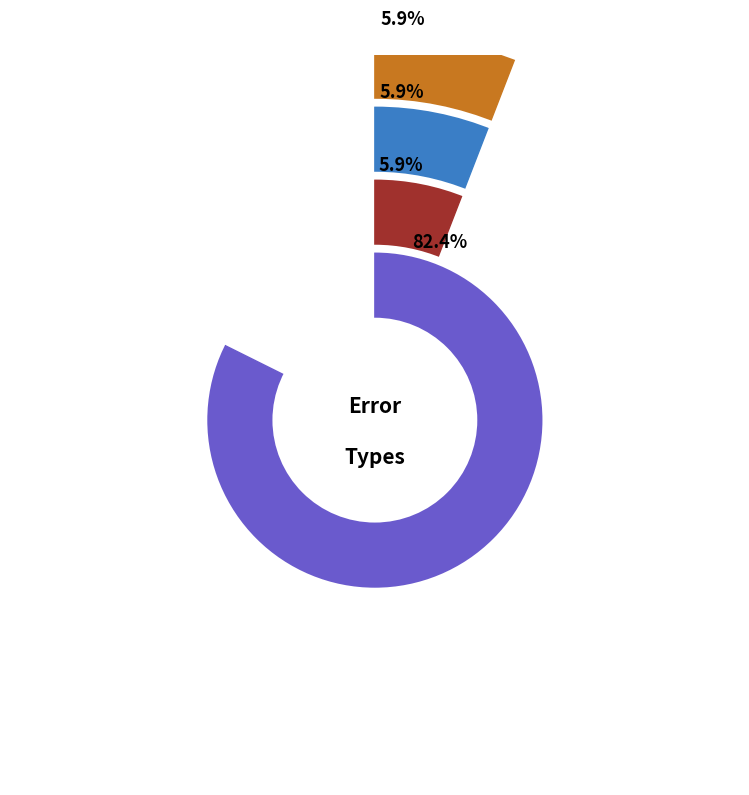

How many slices are in this pie chart?

4